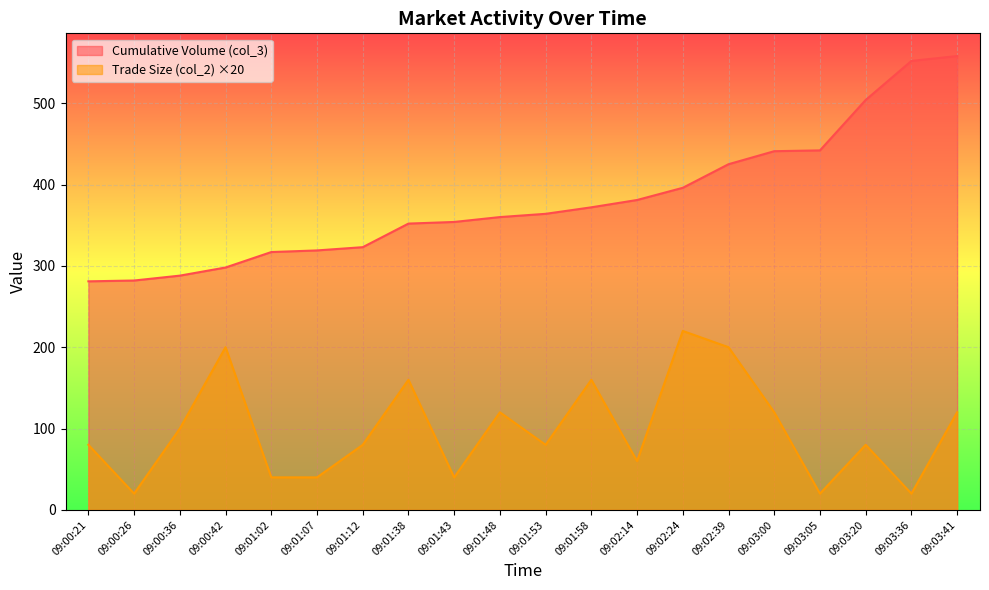

True or false: Trade Size (col_2) has a value of 80 at 09:00:21.

True